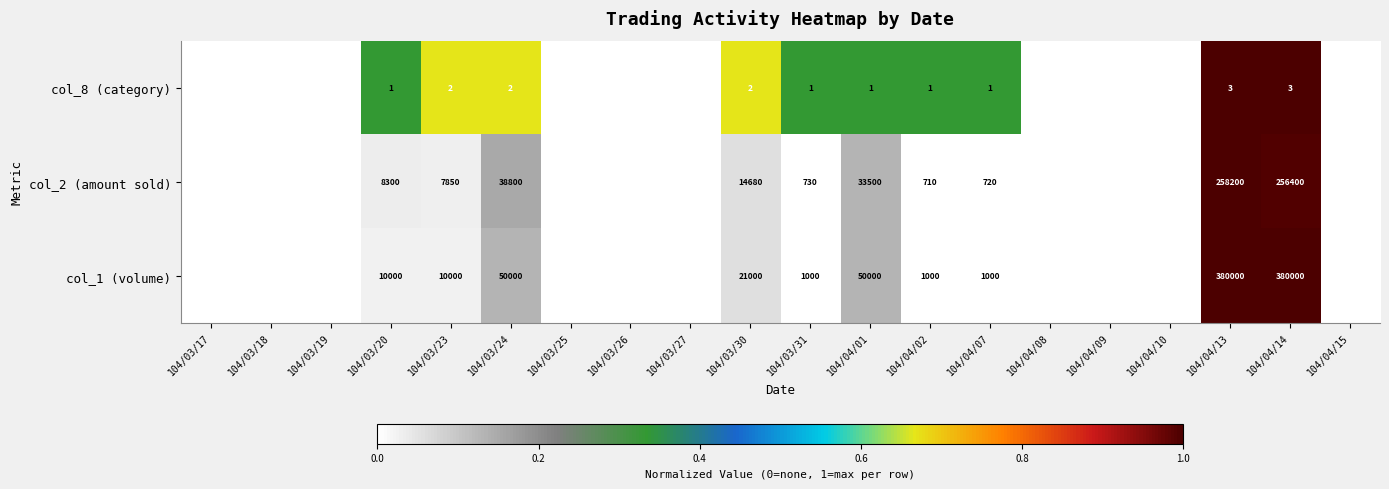

What is the total value across all series at 104/03/24?

88802